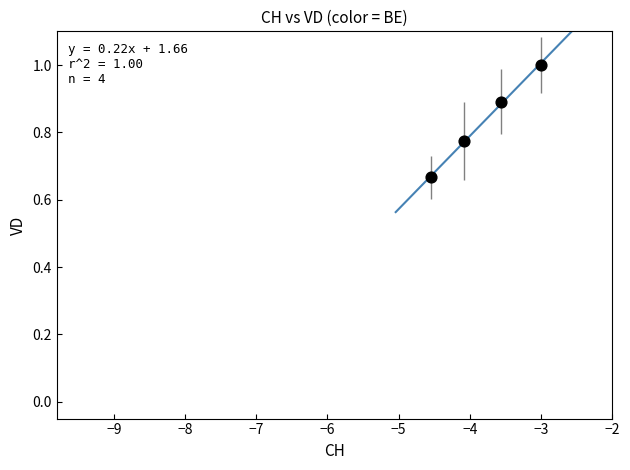

What is the average X value?

-3.8